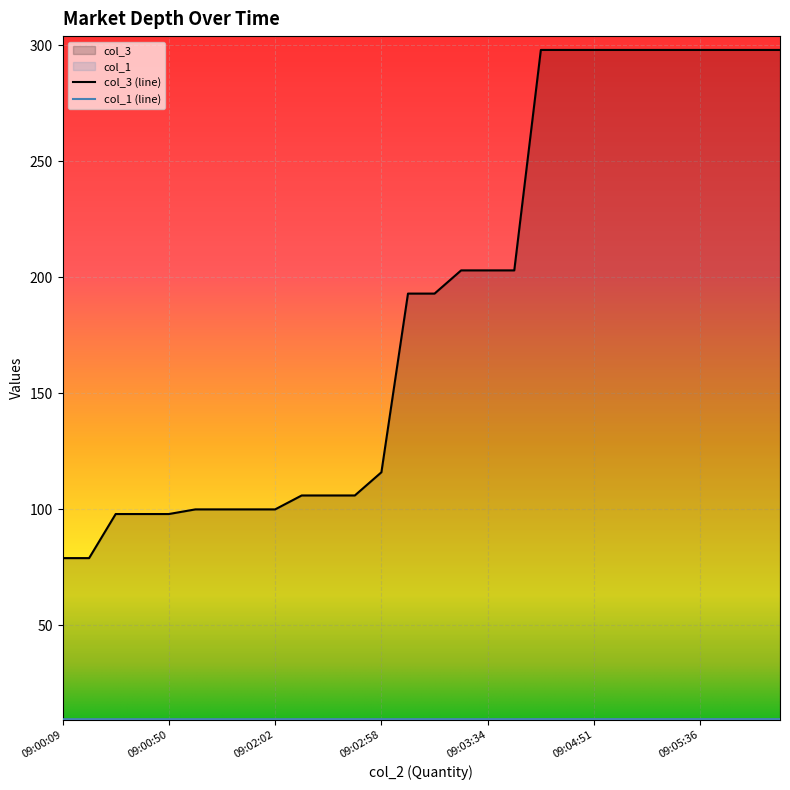

What is the difference between the highest and lowest values at 09:05:42?

288.4